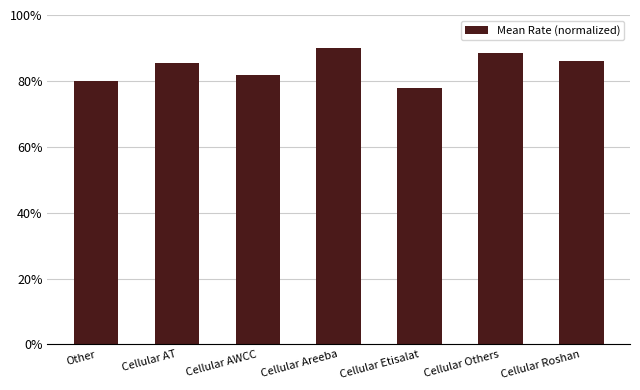

Count the number of values greater than 85.

4